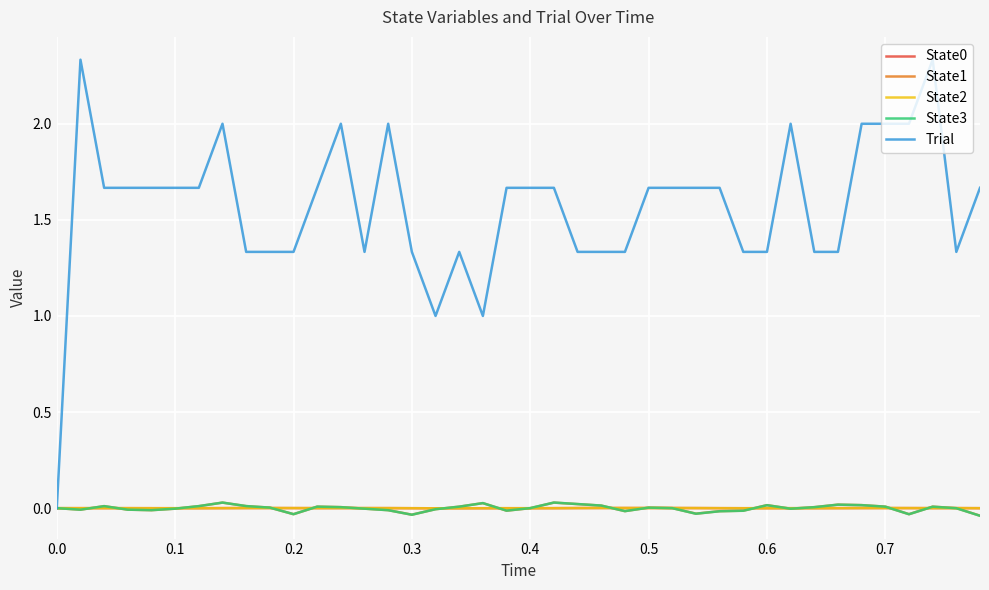

Which series has the largest total across all categories?

Trial